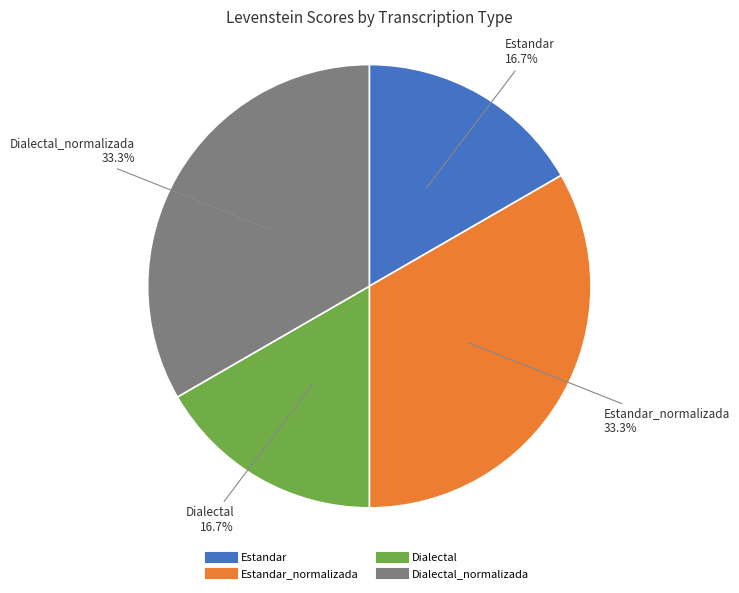

To the nearest percent, what is the difference between the largest and smallest slice percentages?

17%